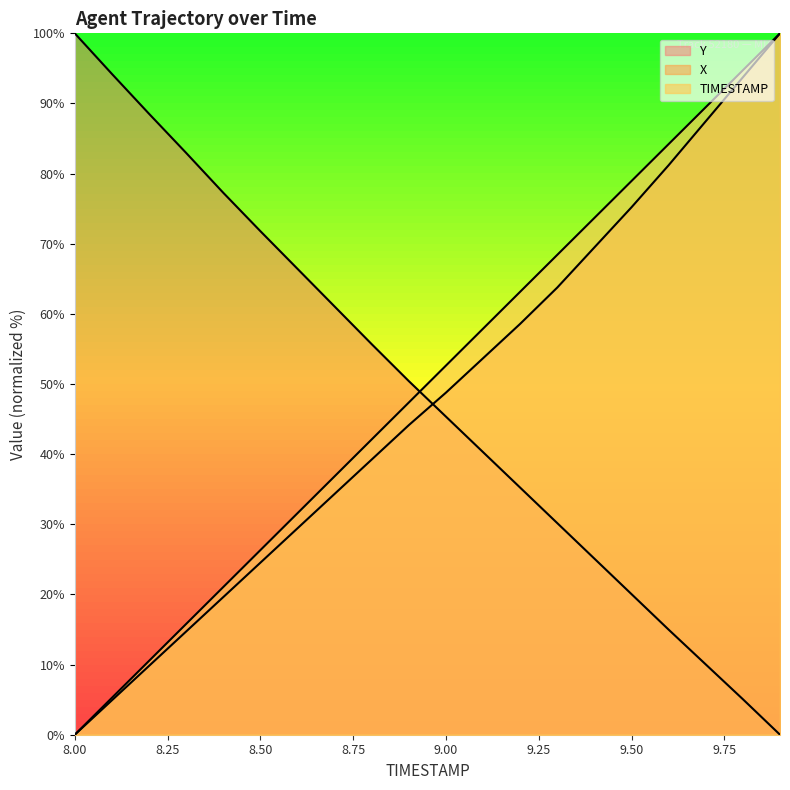

What value does the Y series have at 9.4?

25.1